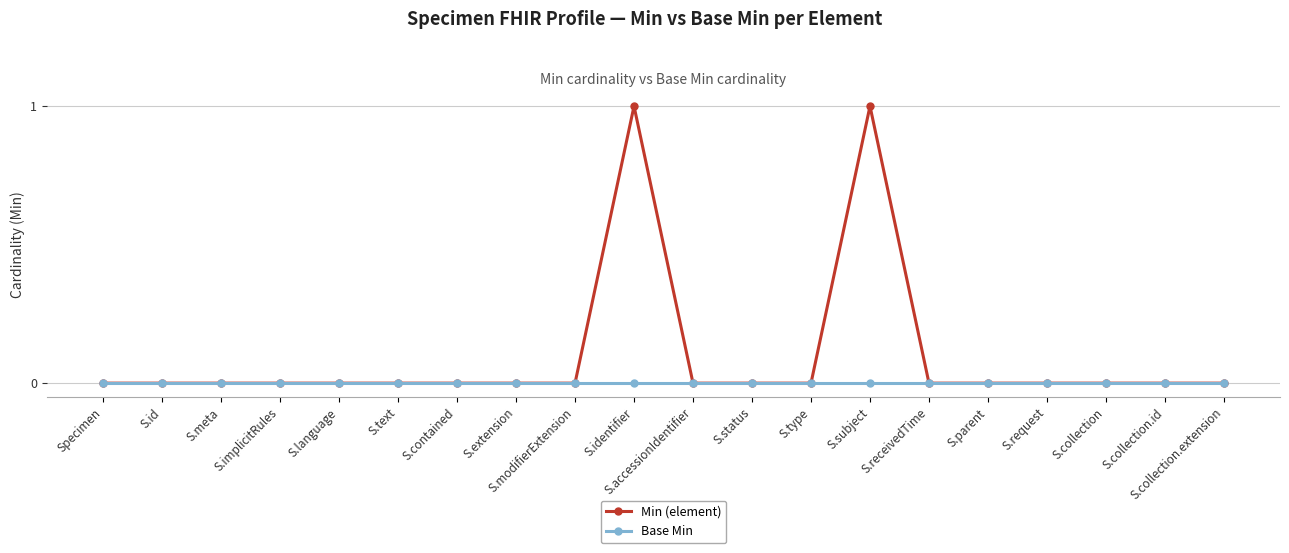

What is the label of the 7th point from the left?

S.contained